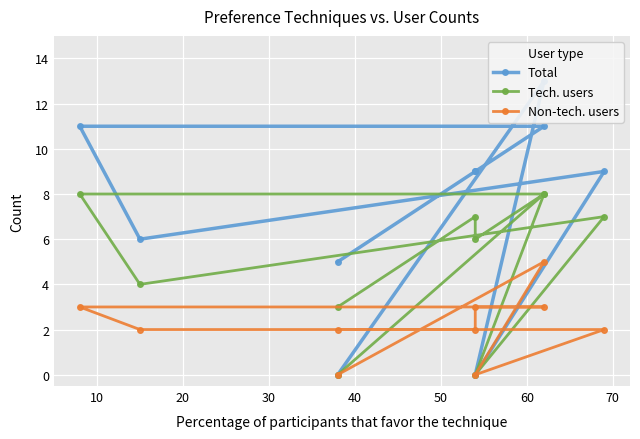

The Non-tech. users series shows -3 at 70. True or false?

False